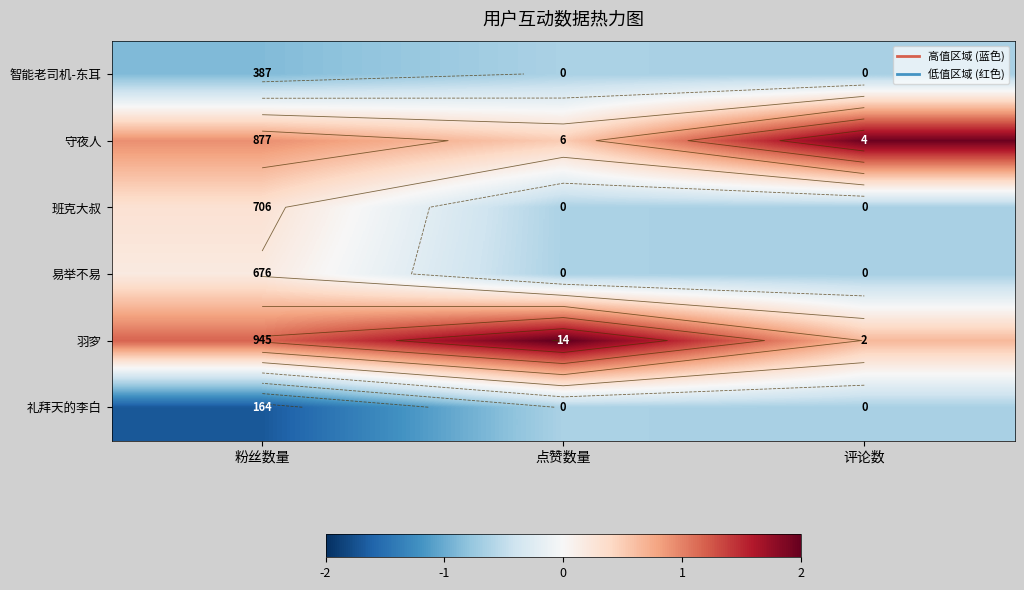

At which category is the sum across all series the highest?

评论数